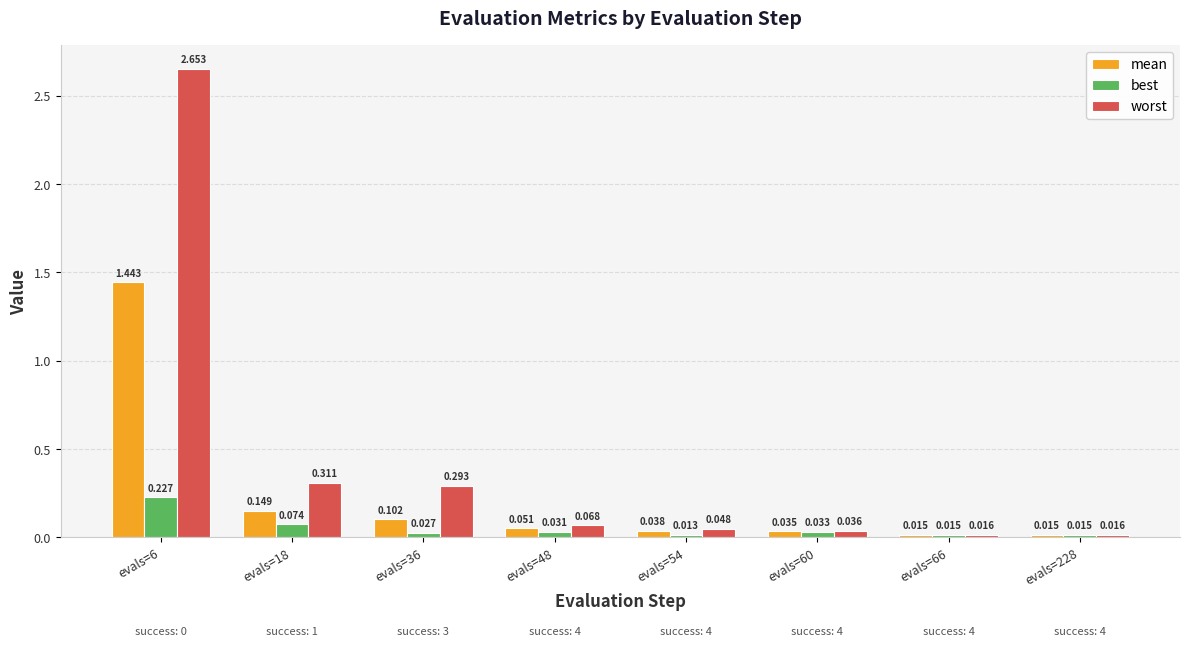

Between evals=6 and evals=54, which series saw the biggest shift?

worst